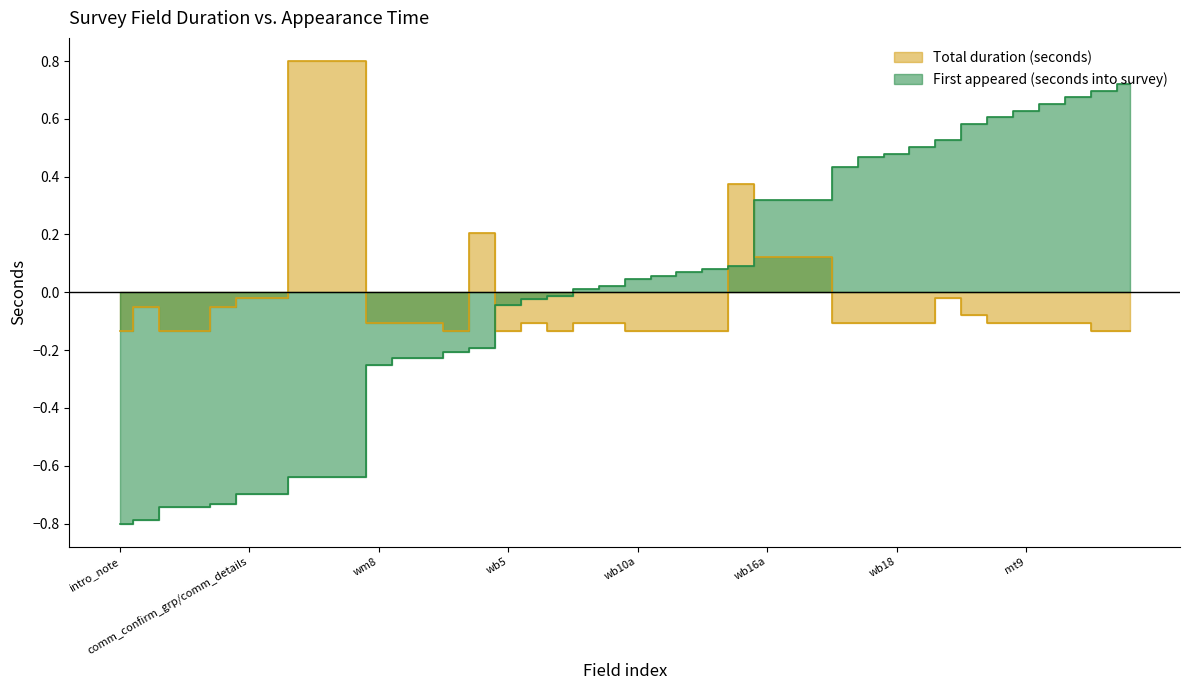

Reading left to right, list all the values displayed in this chart.

Total duration (seconds): -0.1	-0.0	-0.1	-0.1	-0.0	-0.0	-0.0	0.8	0.8	0.8	-0.1	-0.1	-0.1	-0.1	0.2	-0.1	-0.1	-0.1	-0.1	-0.1	-0.1	-0.1	-0.1	-0.1	0.4	0.1	0.1	0.1	-0.1	-0.1	-0.1	-0.1	-0.0	-0.1	-0.1	-0.1	-0.1	-0.1	-0.1	-0.1
First appeared (seconds into survey): -0.8	-0.8	-0.7	-0.7	-0.7	-0.7	-0.7	-0.6	-0.6	-0.6	-0.3	-0.2	-0.2	-0.2	-0.2	-0.0	-0.0	-0.0	0.0	0.0	0.0	0.1	0.1	0.1	0.1	0.3	0.3	0.3	0.4	0.5	0.5	0.5	0.5	0.6	0.6	0.6	0.7	0.7	0.7	0.7